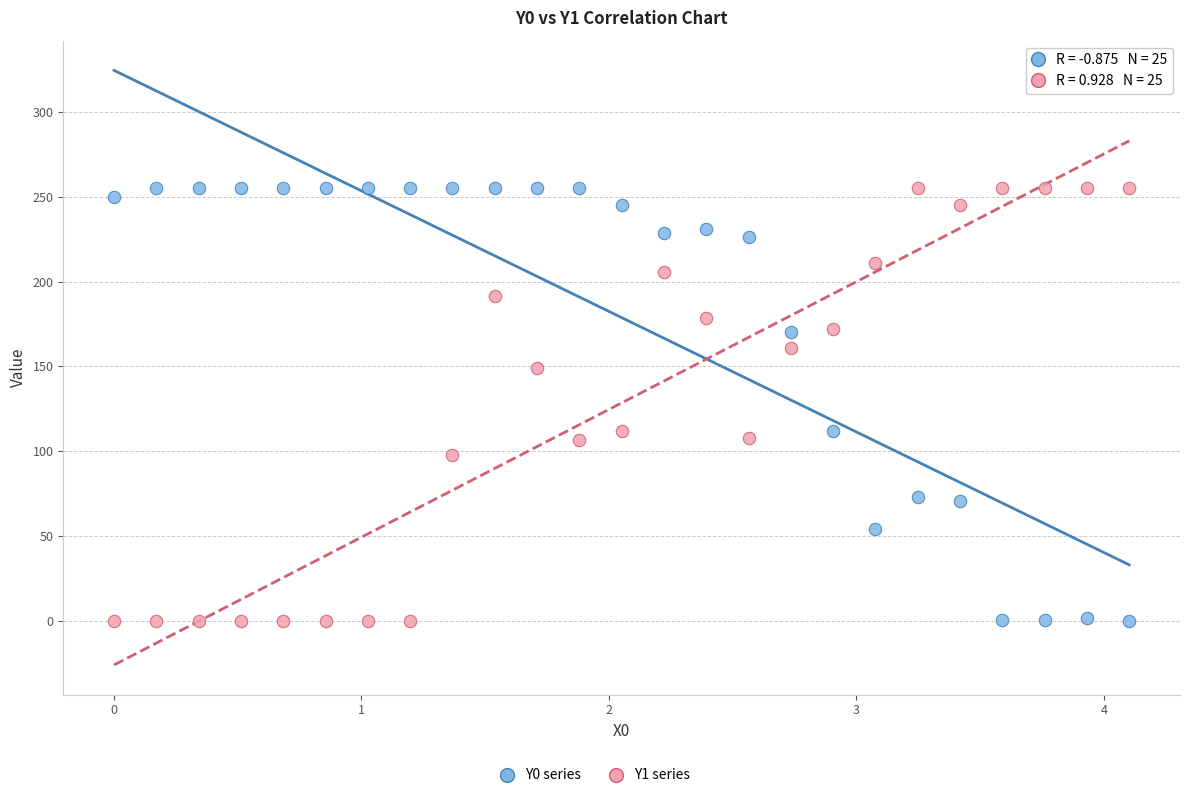

Across all data points, what is the range of Y values (max minus min)?

255.0